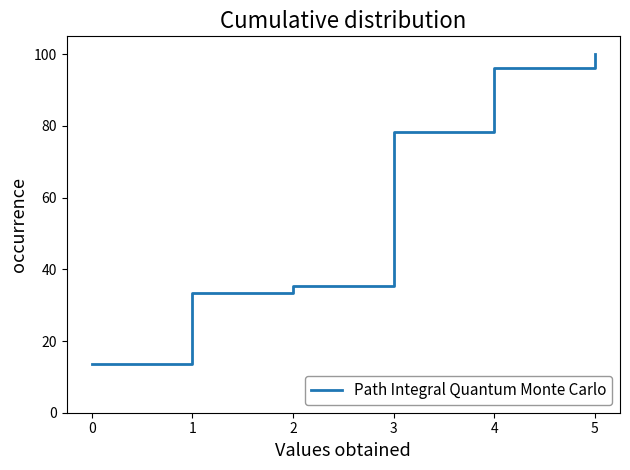

Approximately how many times larger is the value at 2 compared to 1?

1.1